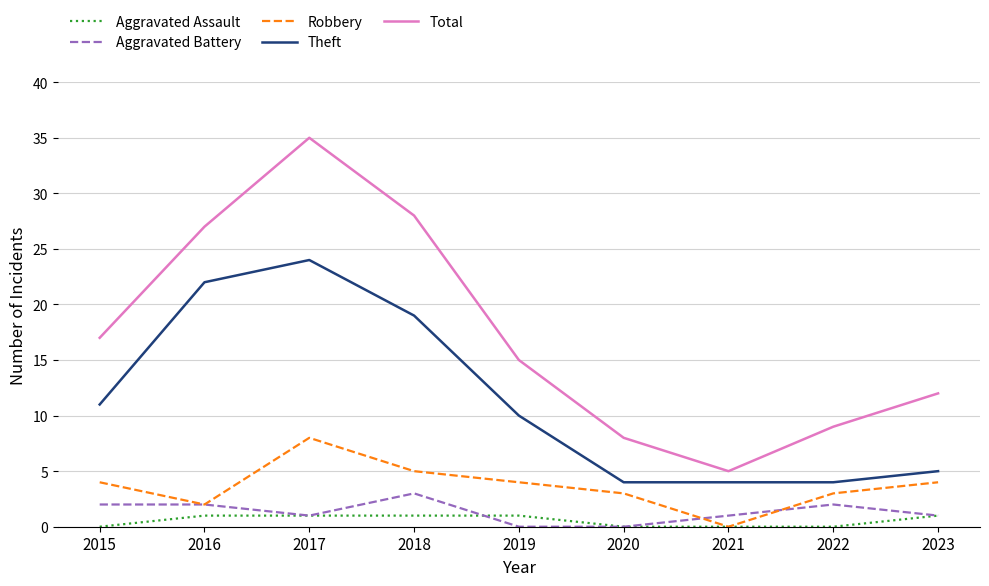

True or false: Aggravated Battery and Total cross at least once.

False